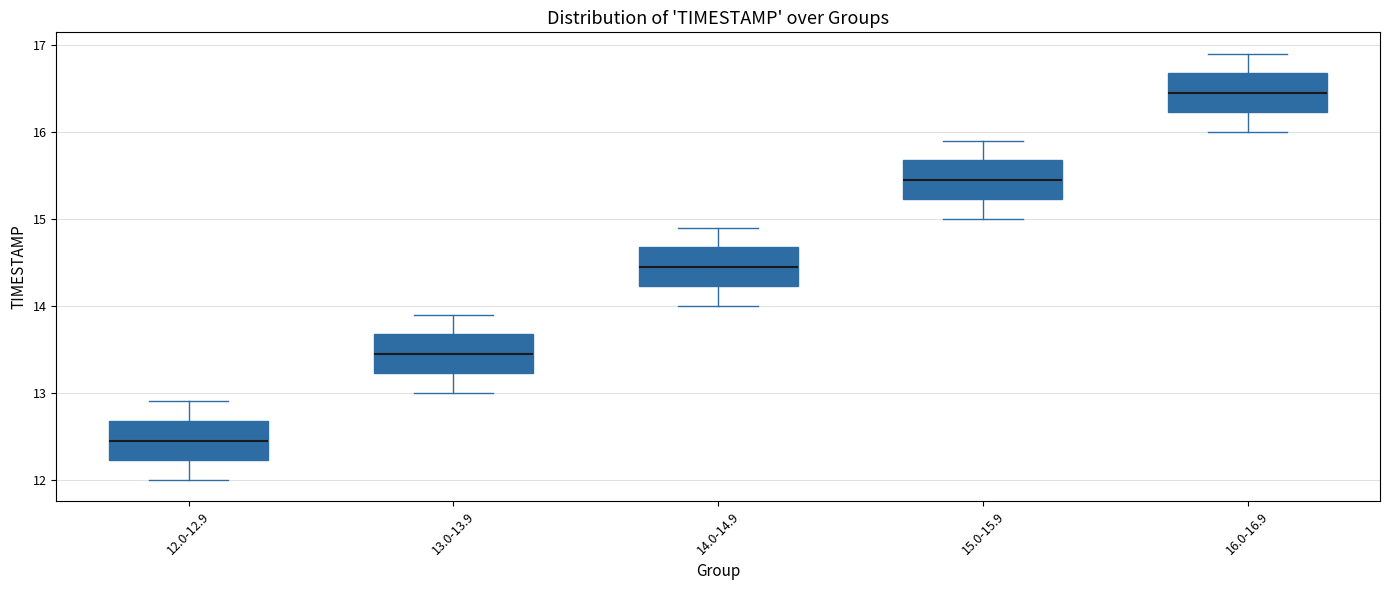

Reading left to right, transcribe this box plot: for each box, give where its median line is, the range the box spans, and where its two whiskers end, as read against the y-axis. The values are not printed on the chart, so give them approximately, as read against the axis.

12.0-12.9: median 12.5, box 12.2 to 12.7, whiskers 12.0 to 12.9
13.0-13.9: median 13.5, box 13.2 to 13.7, whiskers 13.0 to 13.9
14.0-14.9: median 14.5, box 14.2 to 14.7, whiskers 14.0 to 14.9
15.0-15.9: median 15.5, box 15.2 to 15.7, whiskers 15.0 to 15.9
16.0-16.9: median 16.5, box 16.2 to 16.7, whiskers 16.0 to 16.9